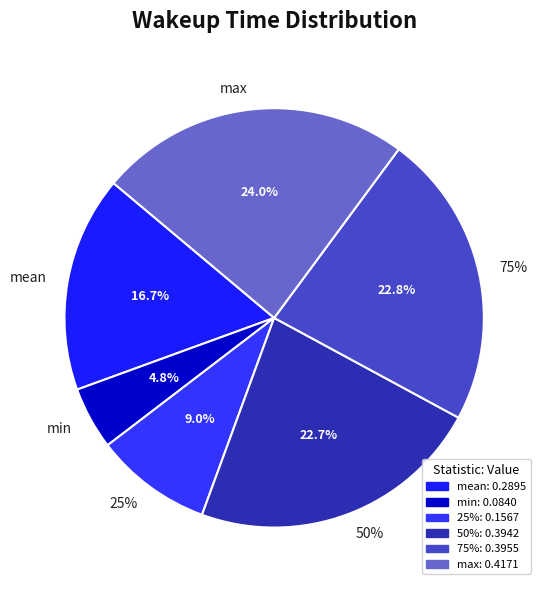

Does any single category account for the majority?

No